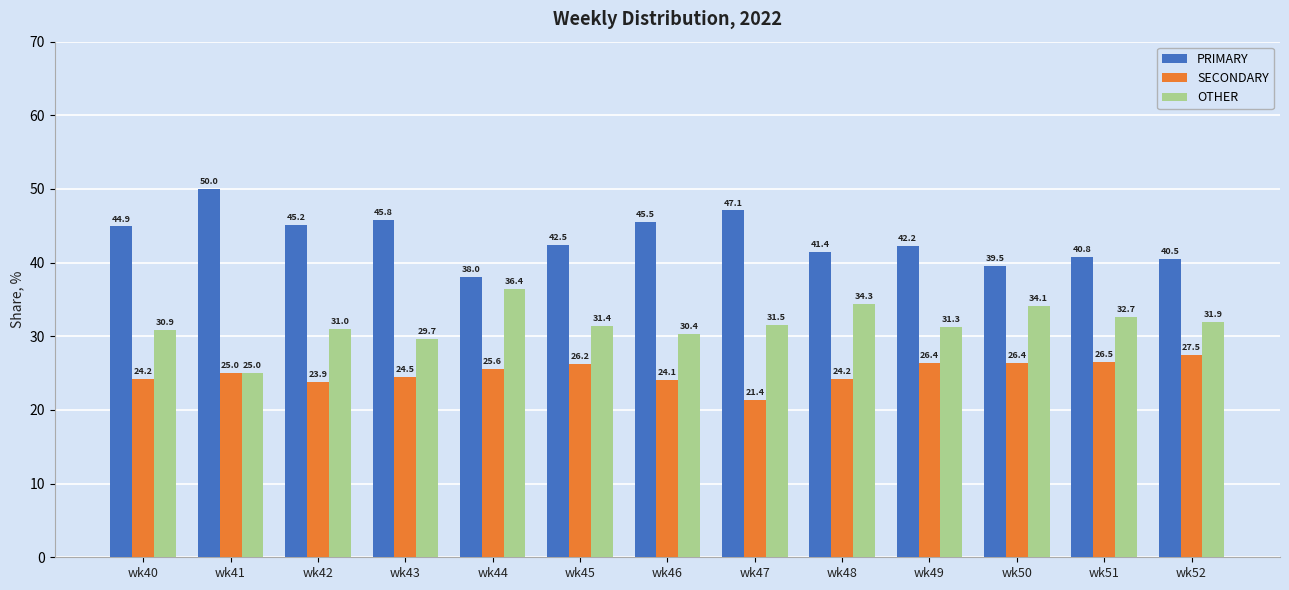

At how many categories does at least one series exceed 41?

9